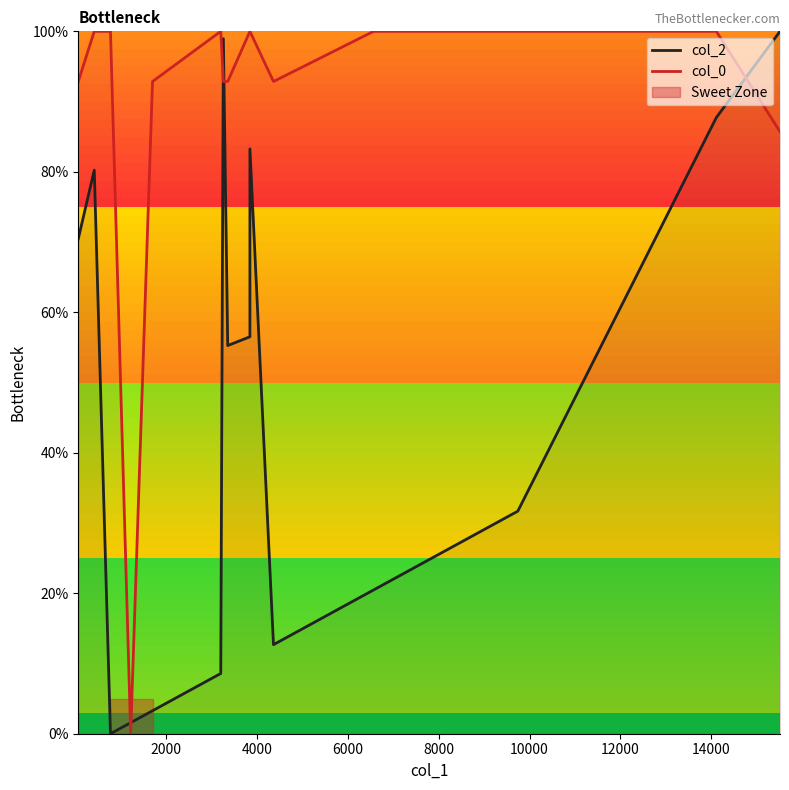

The col_0 series shows 168.8 at 16000. True or false?

False